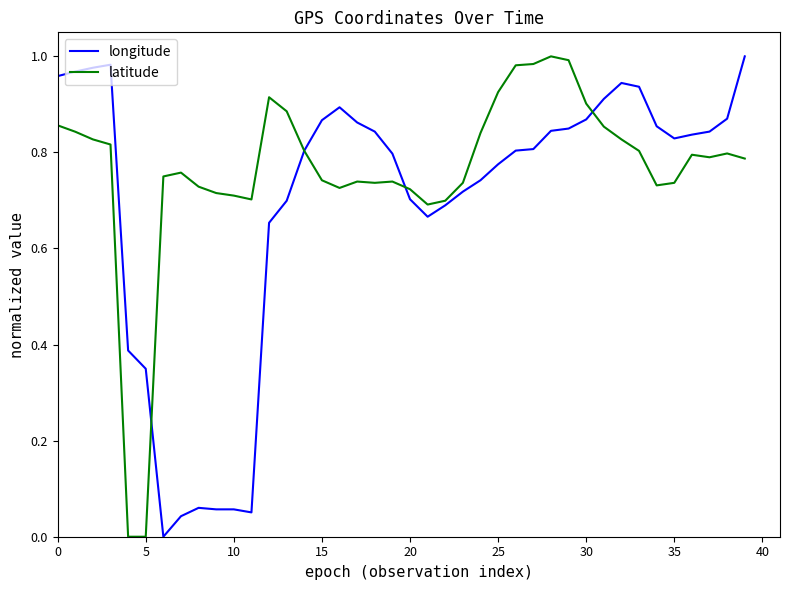

List the series in order of their overall mean, highest first.

latitude, longitude